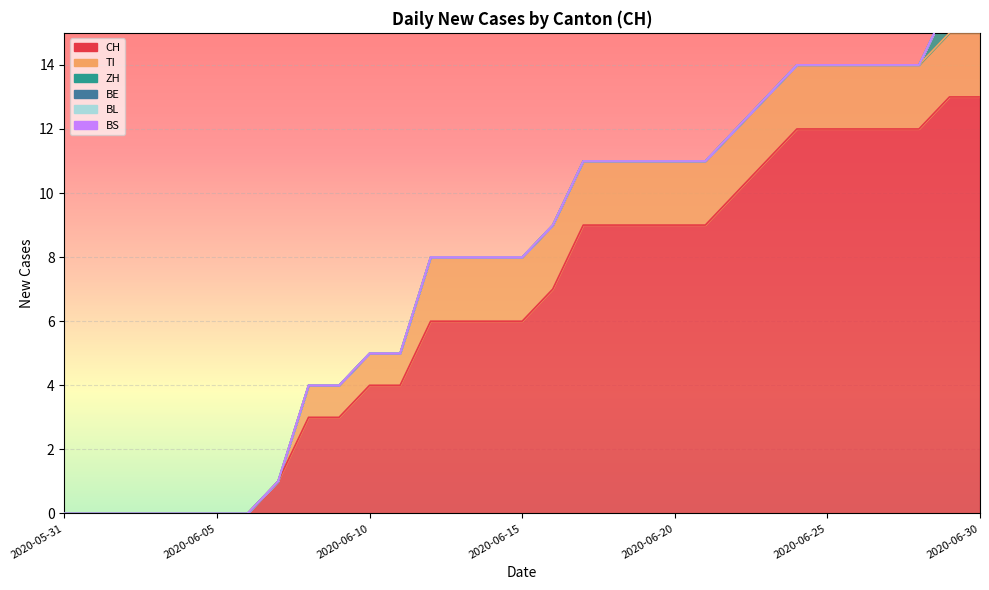

How many lines are shown in the chart?

6